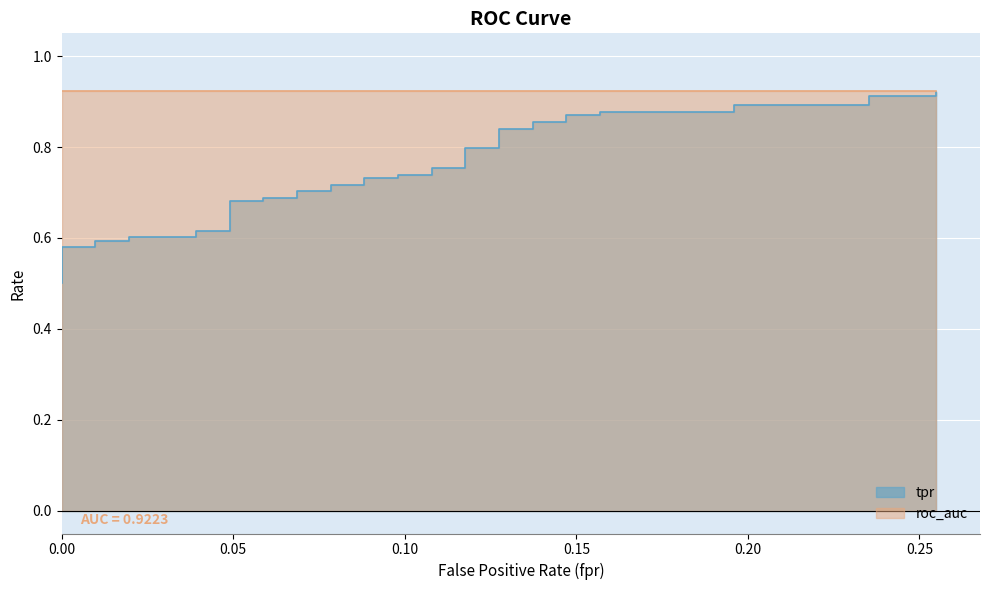

Reading left to right, transcribe all the data shown in this chart.

0.5	0.5	0.6	0.6	0.6	0.6	0.6	0.6	0.6	0.6	0.6	0.7	0.7	0.7	0.7	0.7	0.7	0.7	0.7	0.7	0.7	0.7	0.7	0.8	0.8	0.8	0.8	0.8	0.8	0.9	0.9	0.9	0.9	0.9	0.9	0.9	0.9	0.9	0.9	0.9